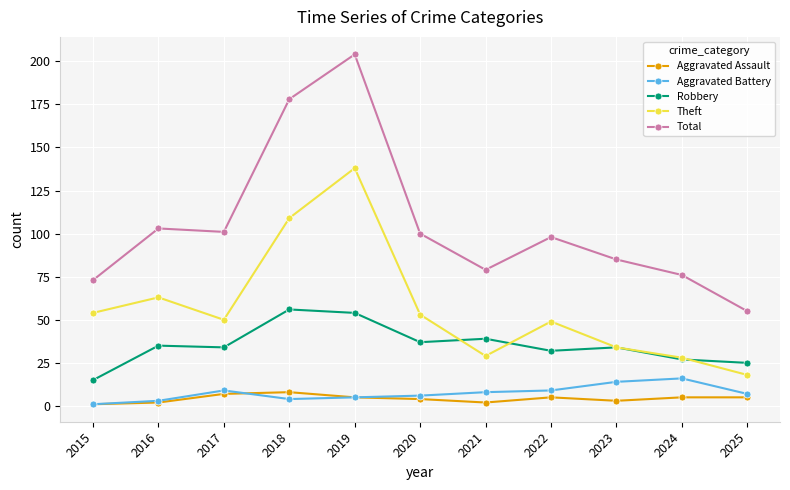

What is the value of the Total point at the 6th from the left?

100